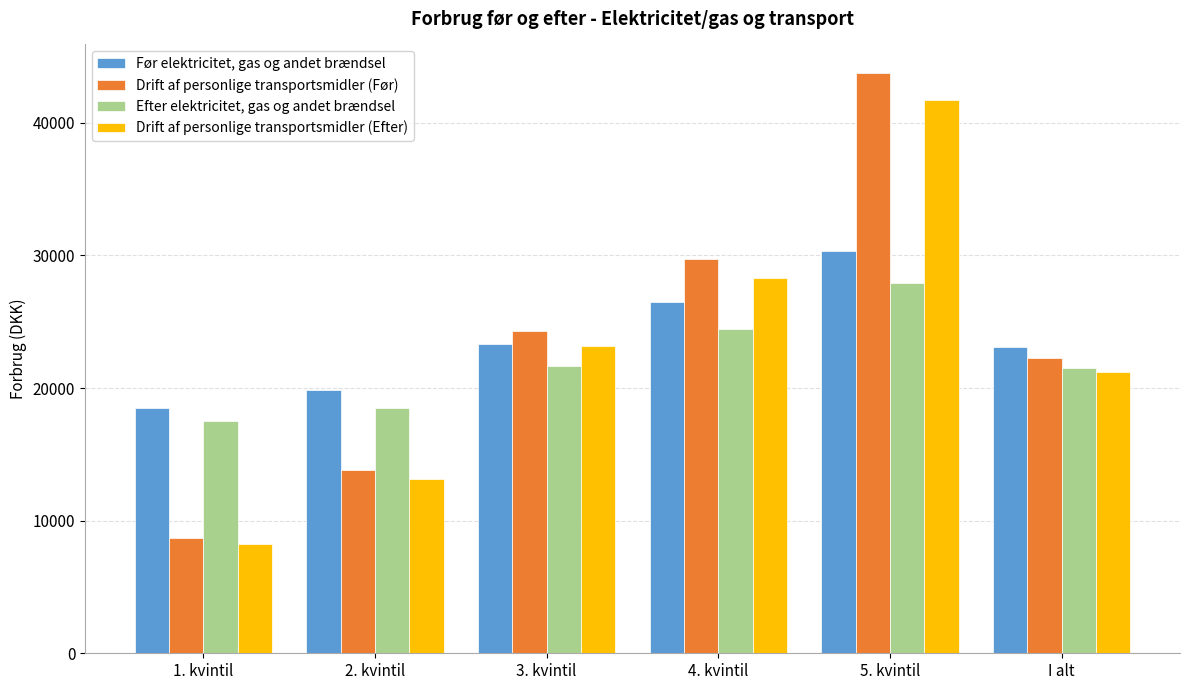

How many values in the Drift af personlige transportsmidler (Før) series are below 24336?

3